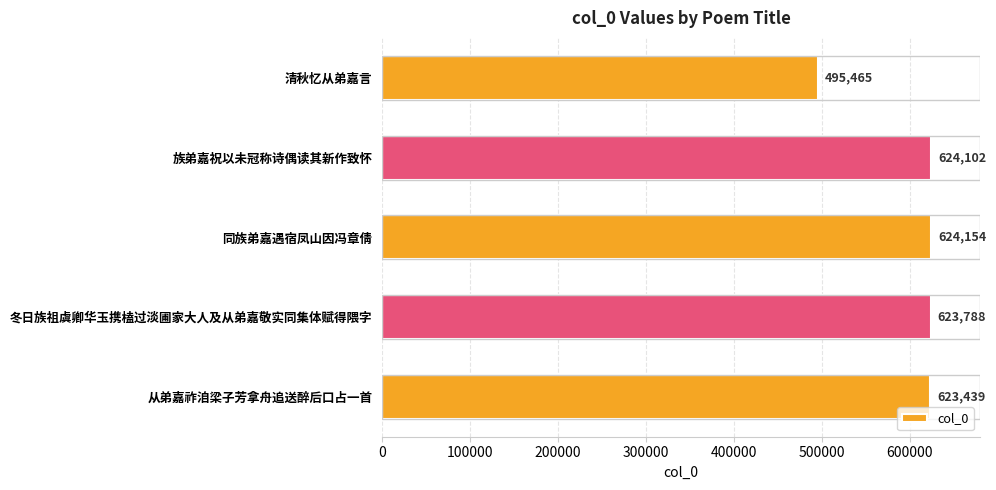

Reading top to bottom, what are all the values shown in this chart?

495465	624102	624154	623788	623439